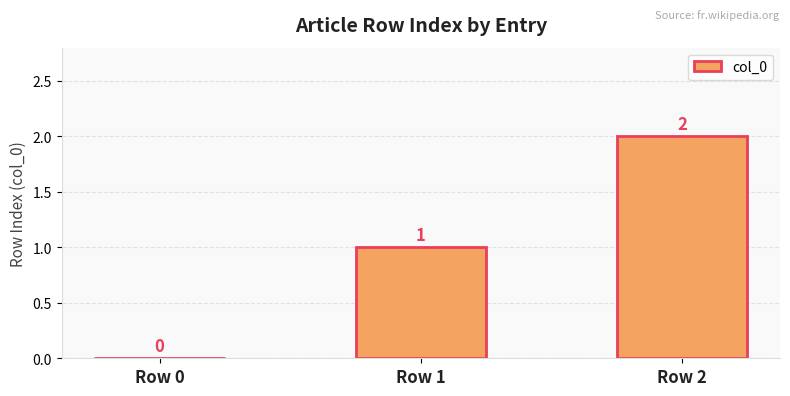

Which has a higher value, Row 2 or Row 0?

Row 2